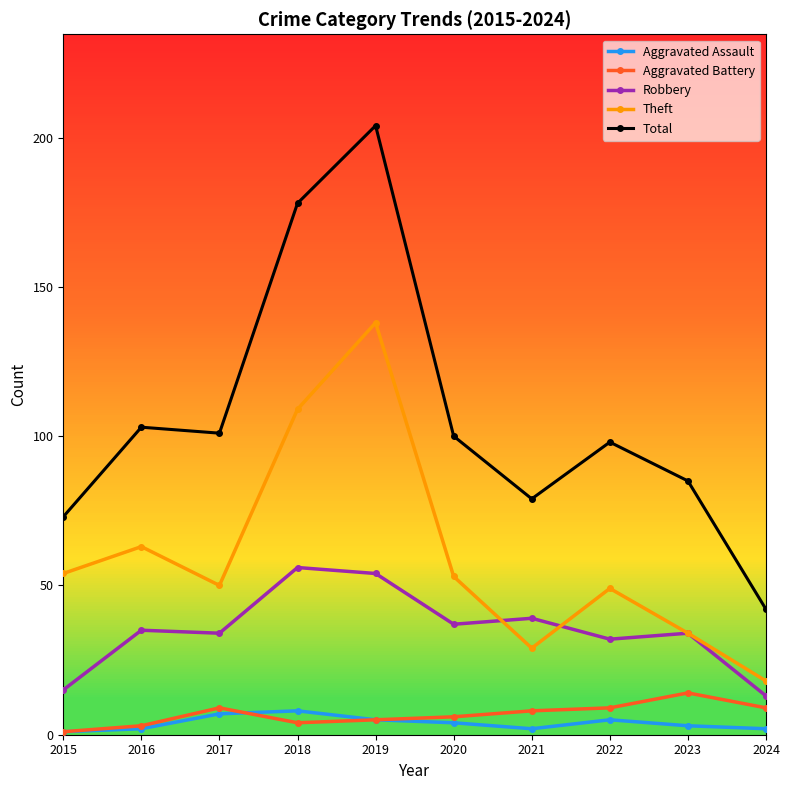

The Theft series shows 34 at 2023. True or false?

True